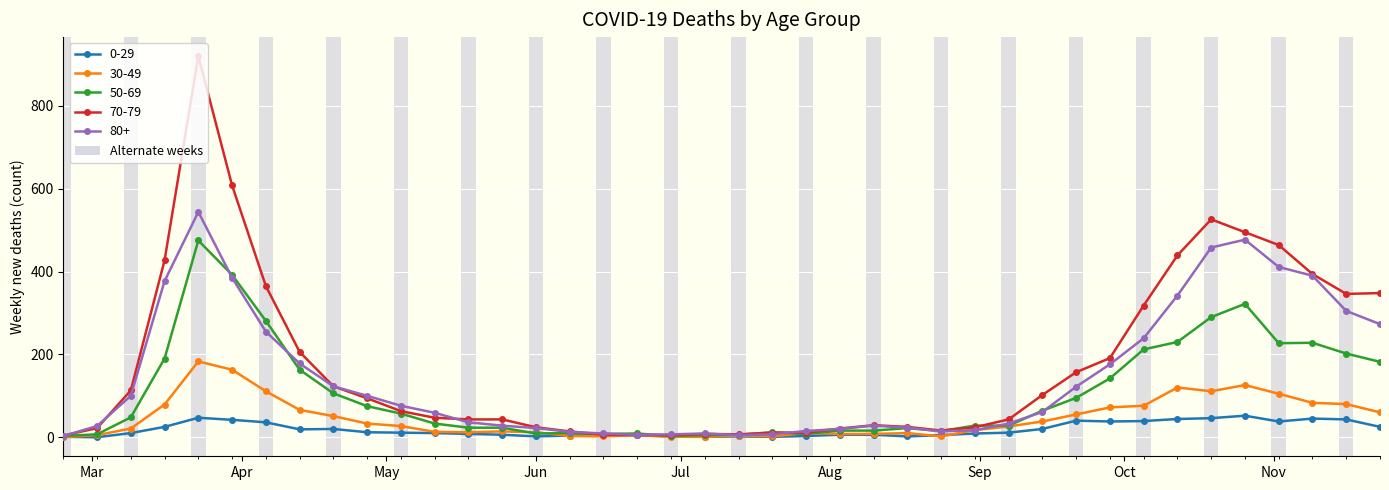

Rank the series by their maximum value, from highest to lowest.

70-79, 80+, 50-69, 30-49, 0-29